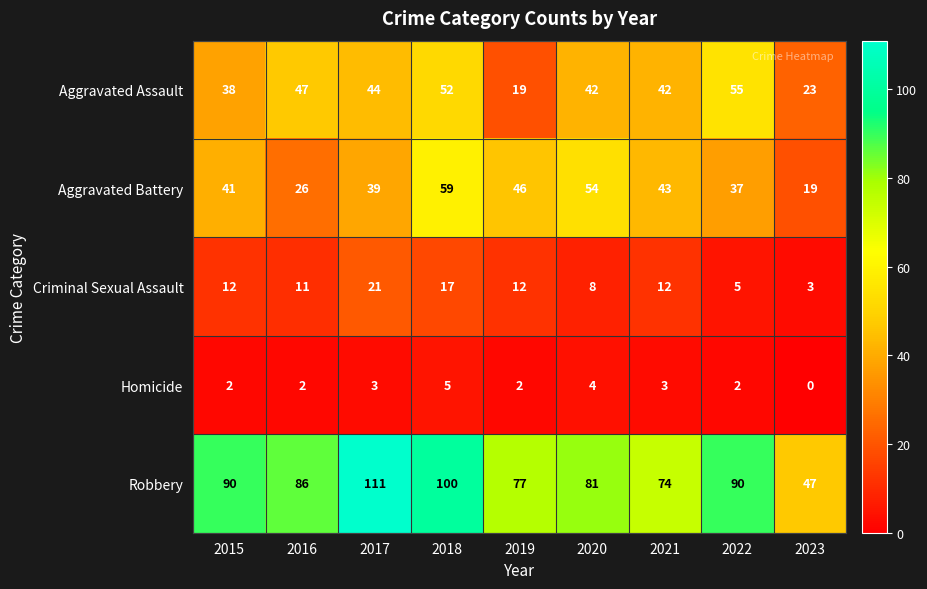

At how many categories does at least one series exceed 39?

9